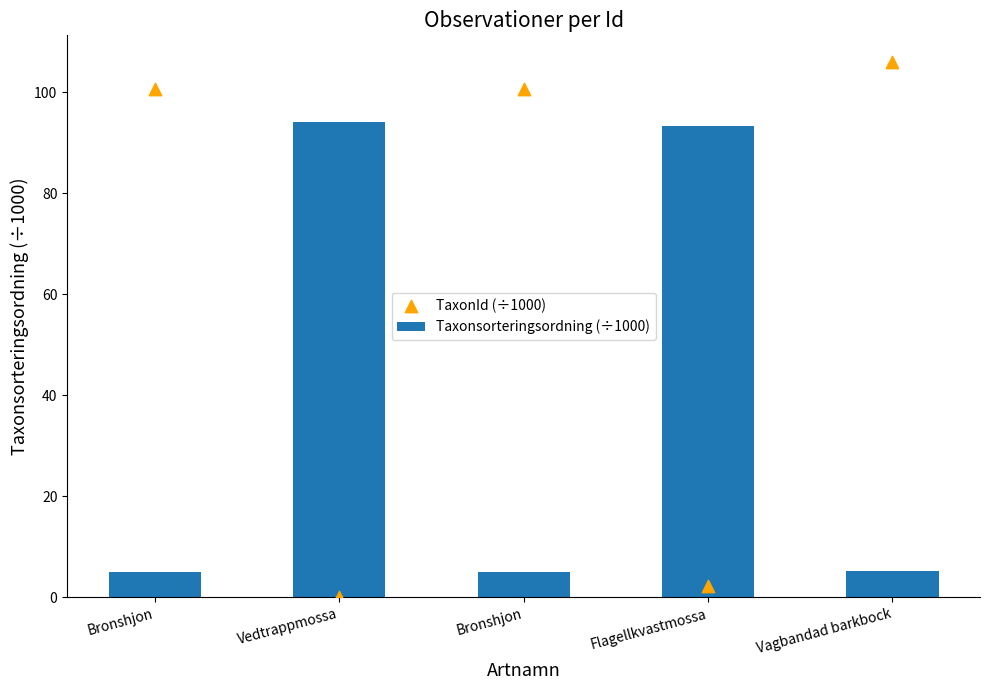

Which series has the widest spread of Y values?

TaxonId (÷1000)